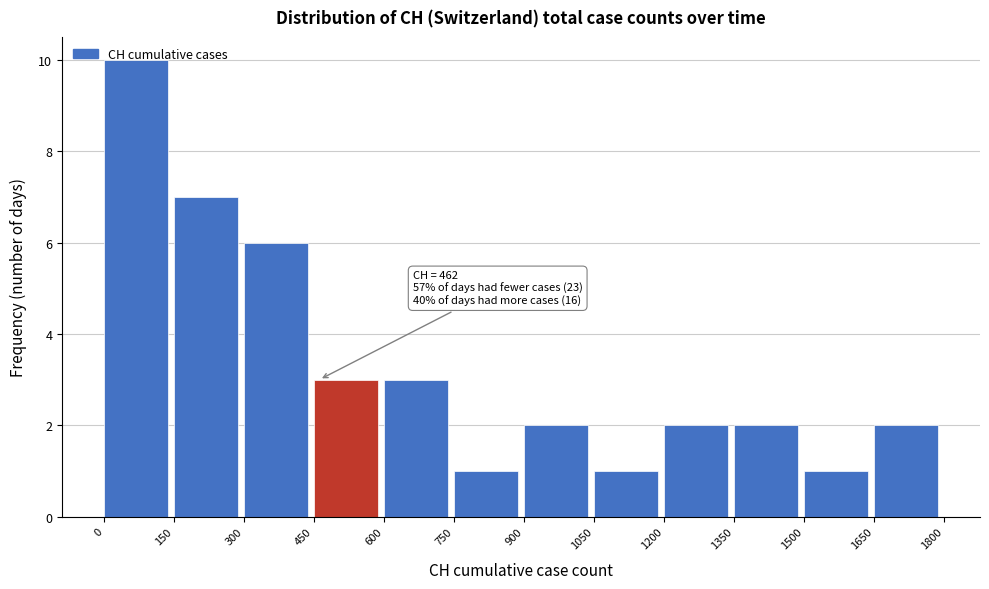

Which range on the x-axis has the tallest bar?

0 to 150